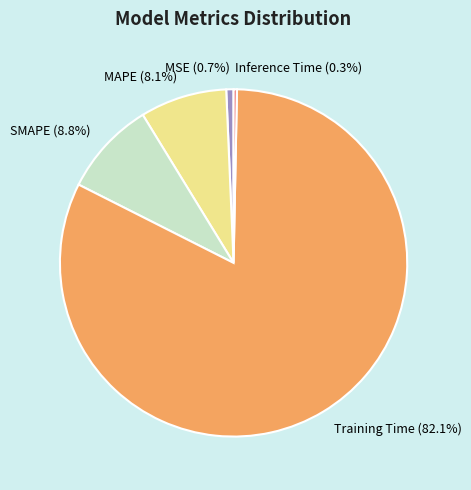

The MAPE slice represents 8% of the pie. True or false?

True